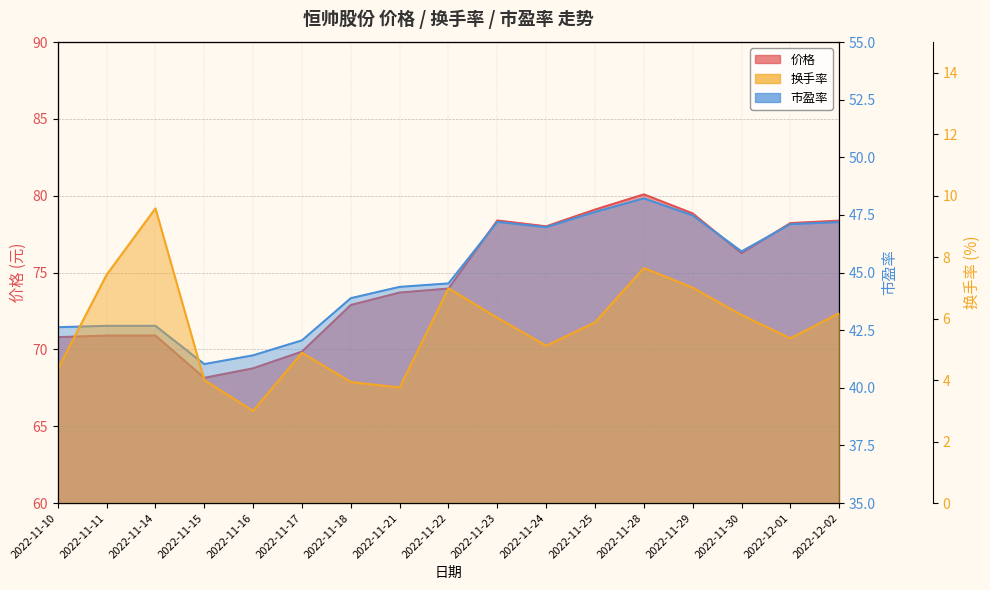

Between 2022-11-17 and 2022-11-24, which series saw the biggest shift?

价格